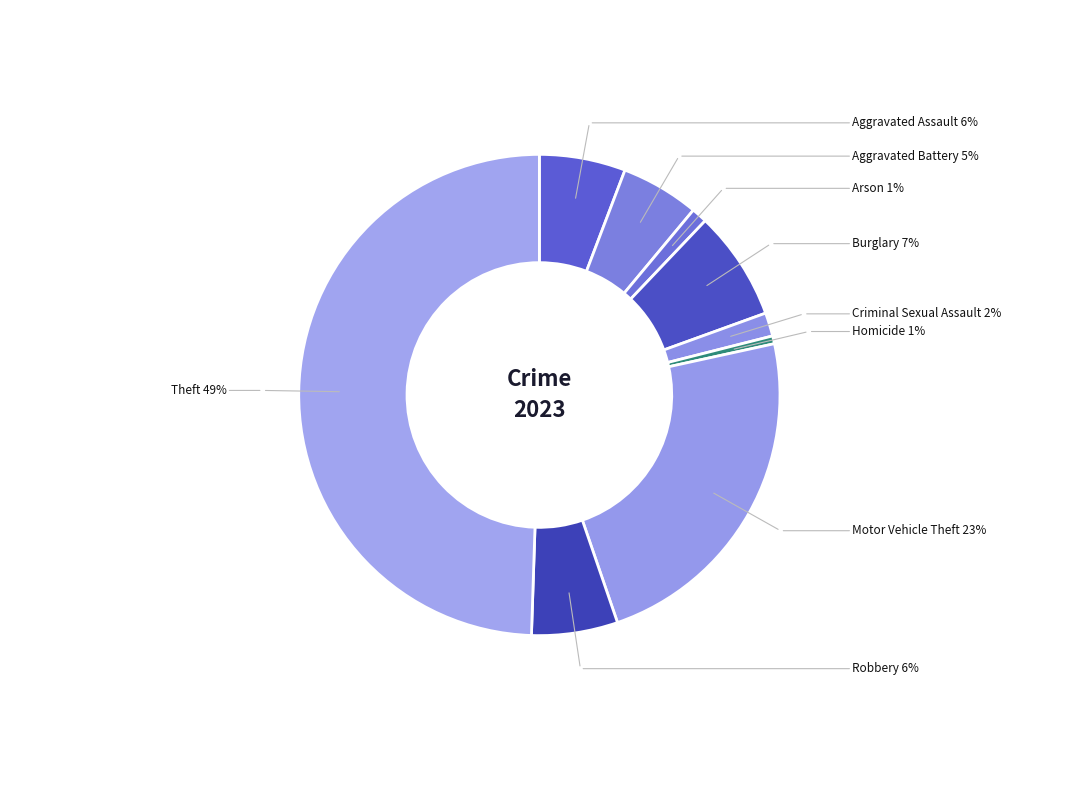

Approximately how many times larger is the value at Criminal Sexual Assault compared to Robbery?

0.3